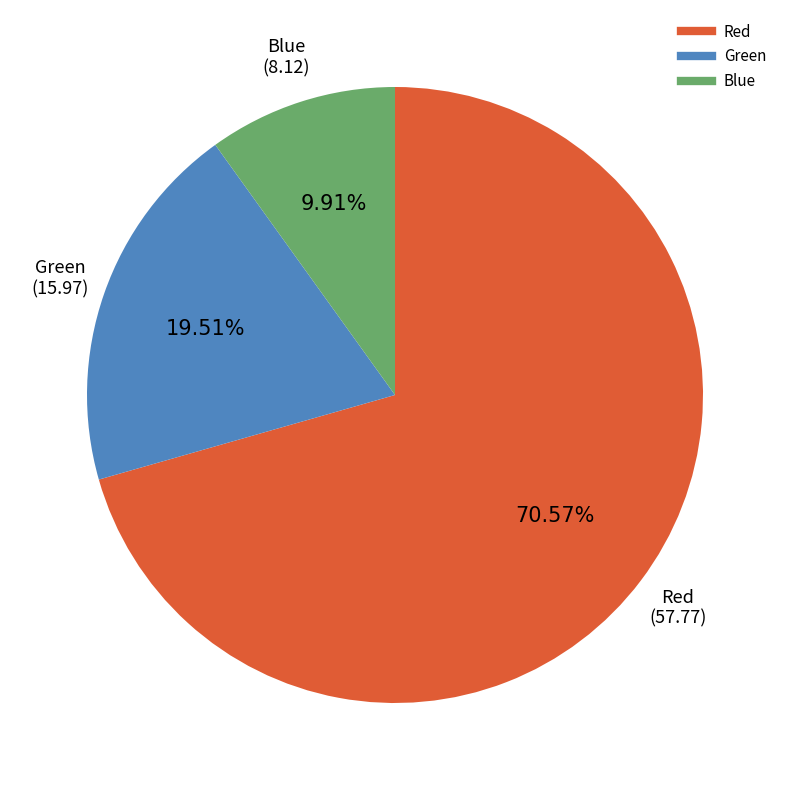

Rank the categories by value from highest to lowest.

Red, Green, Blue